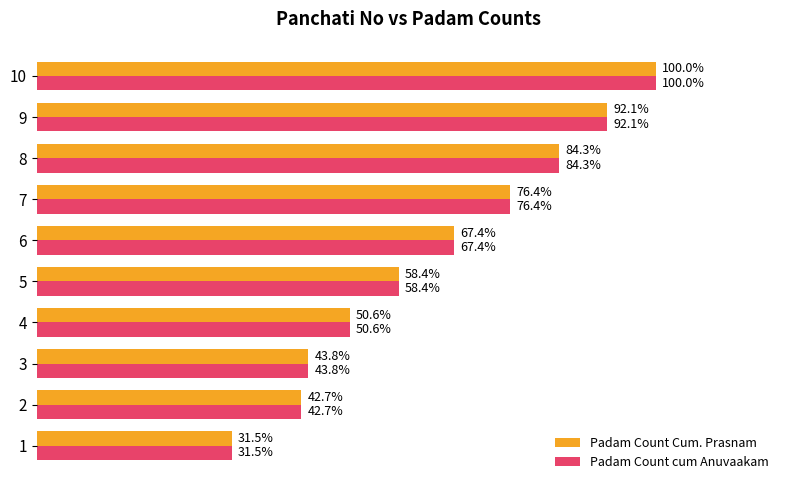

Rank the categories by Padam Count cum Anuvaakam value from highest to lowest.

10, 9, 8, 7, 6, 5, 4, 3, 2, 1